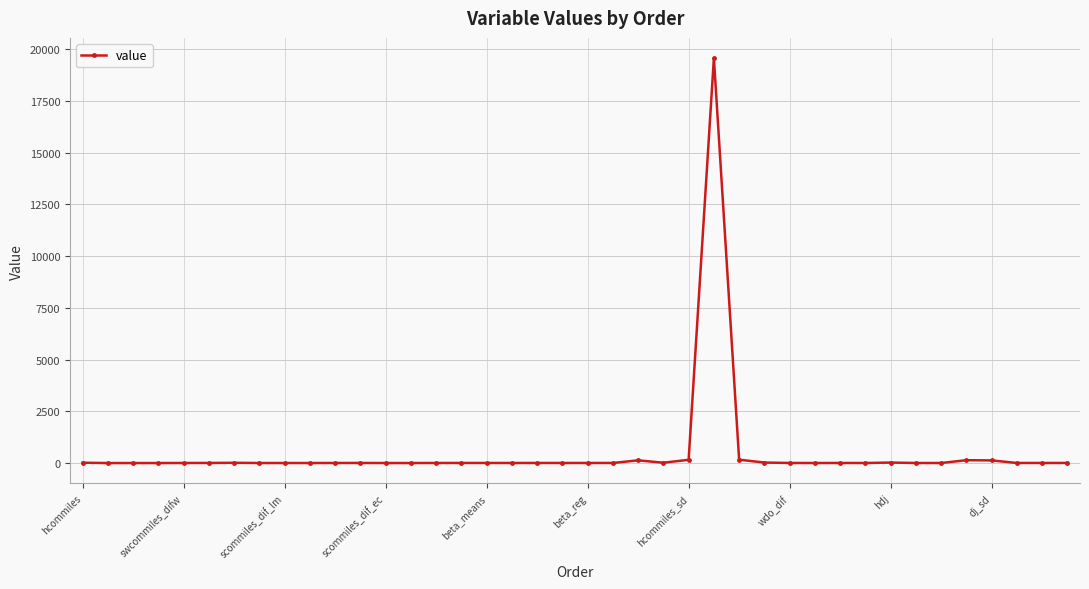

How many values are below 0?

15